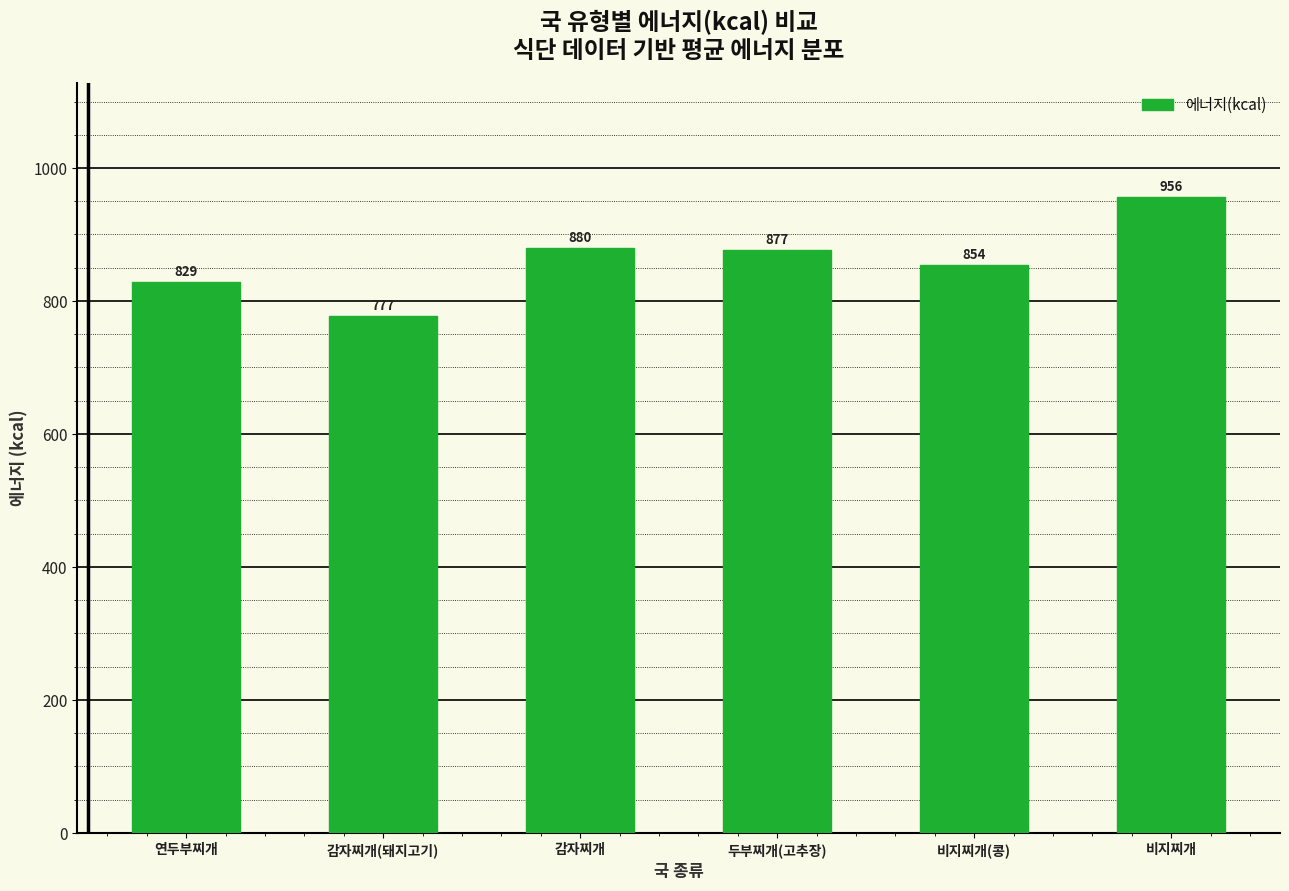

Rank the categories by value from lowest to highest.

감자찌개(돼지고기), 연두부찌개, 비지찌개(콩), 두부찌개(고추장), 감자찌개, 비지찌개